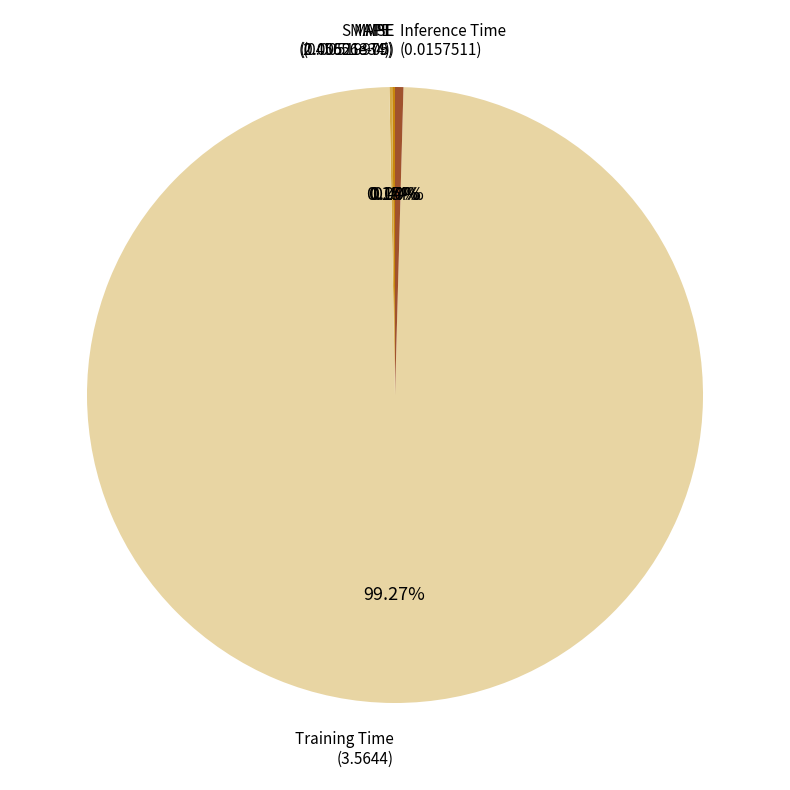

Does any single category account for the majority?

Yes